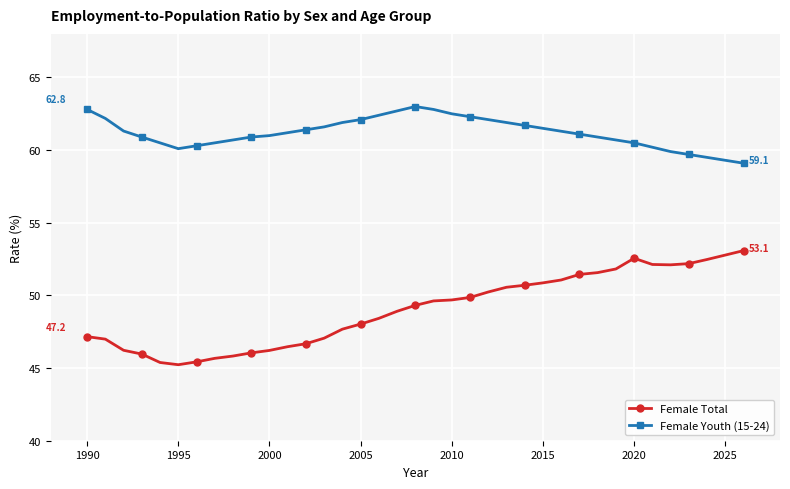

What are all the series names shown in the legend?

Female Total, Female Youth (15-24)